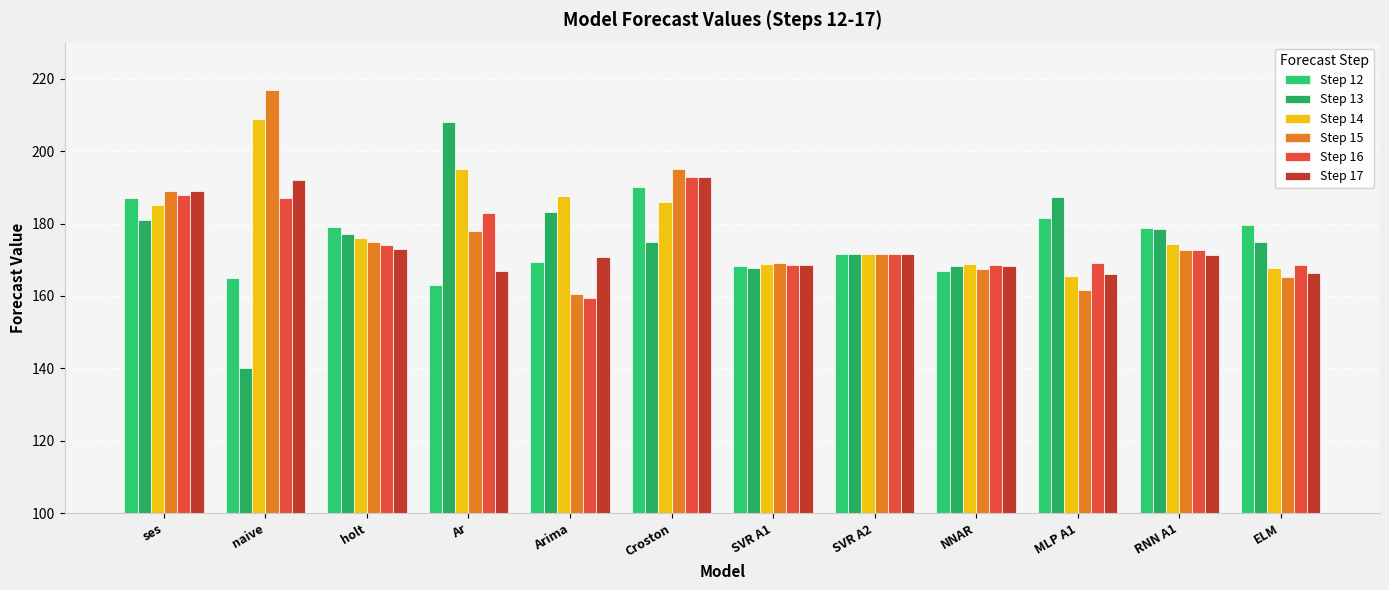

Which category has the lowest value in the Step 13 series?

naive